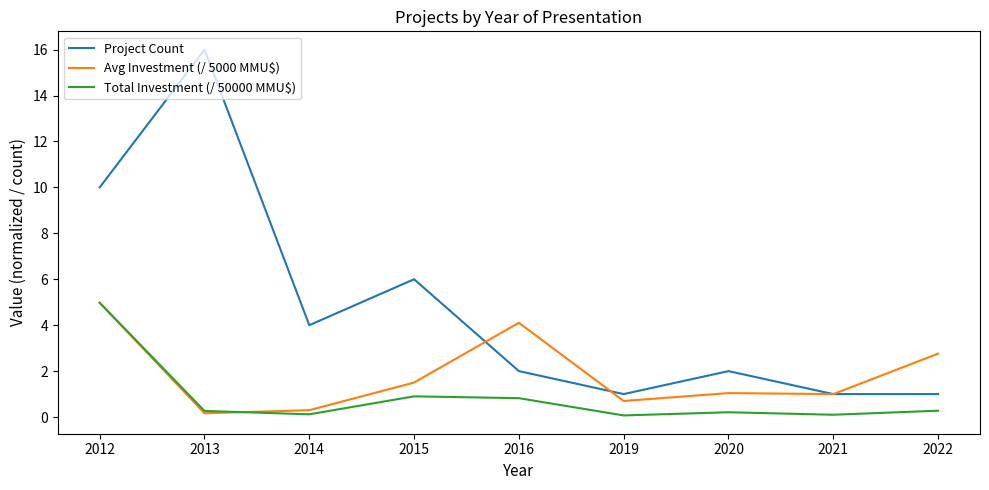

What are all the series names shown in the legend?

Project Count, Avg Investment (/ 5000 MMU$), Total Investment (/ 50000 MMU$)